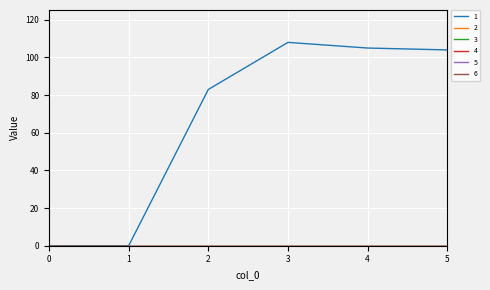

True or false: 5 has a value of 0 at 4.

True